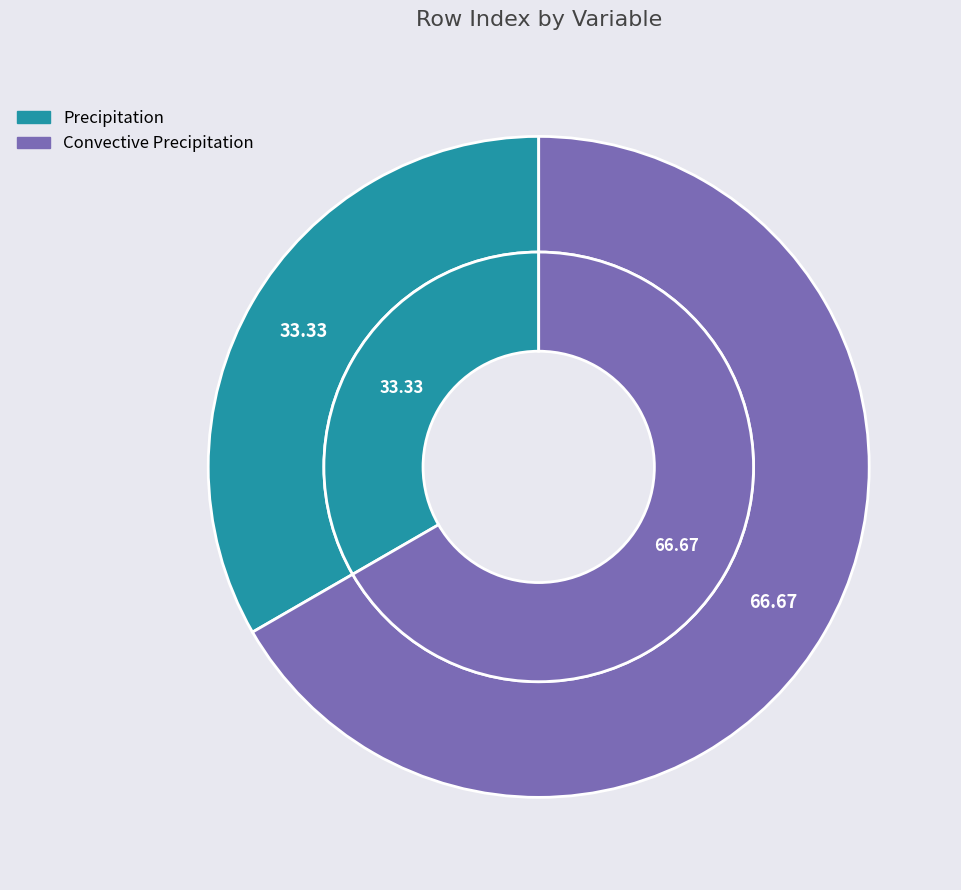

To the nearest percent, what is the difference between the largest and smallest slice percentages?

33%